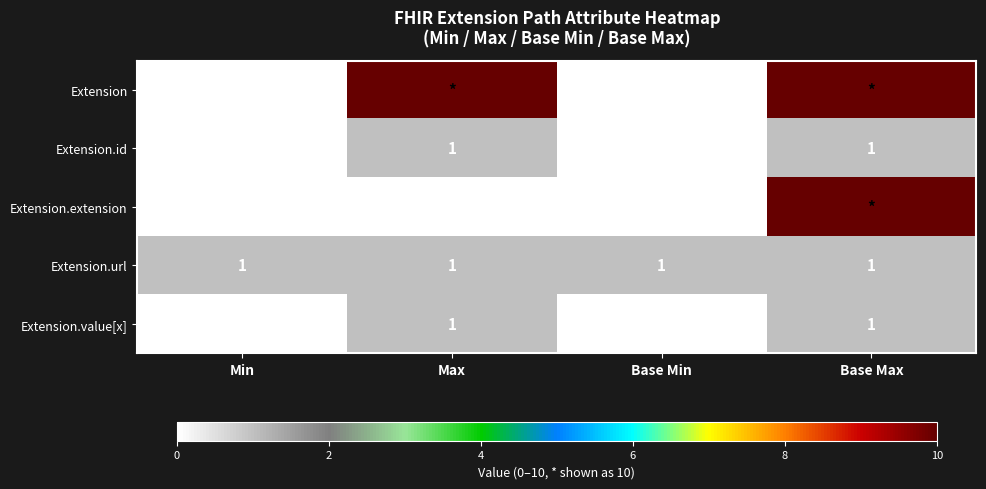

The value of Extension.id at Base Max is 1. True or false?

True